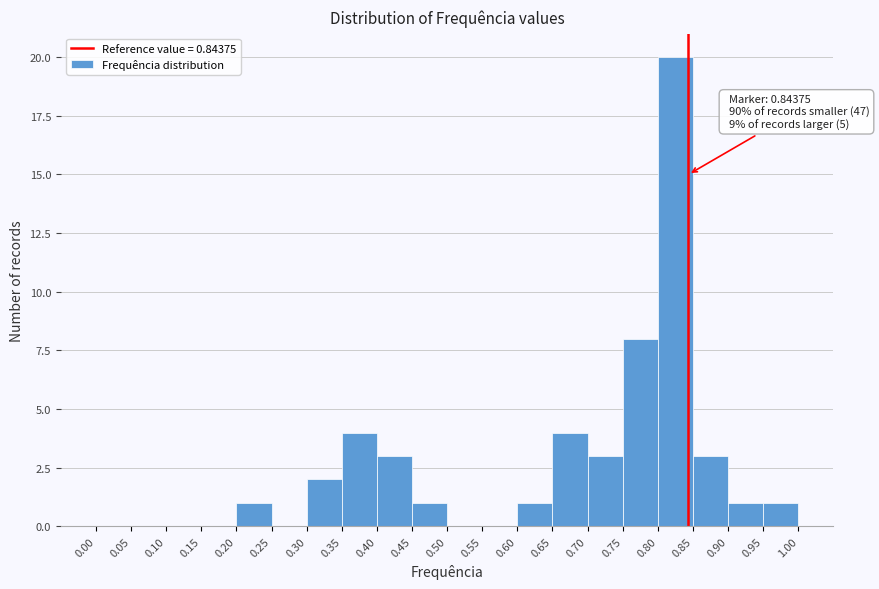

Over which range of the x-axis is the bar tallest?

0.80 to 0.85